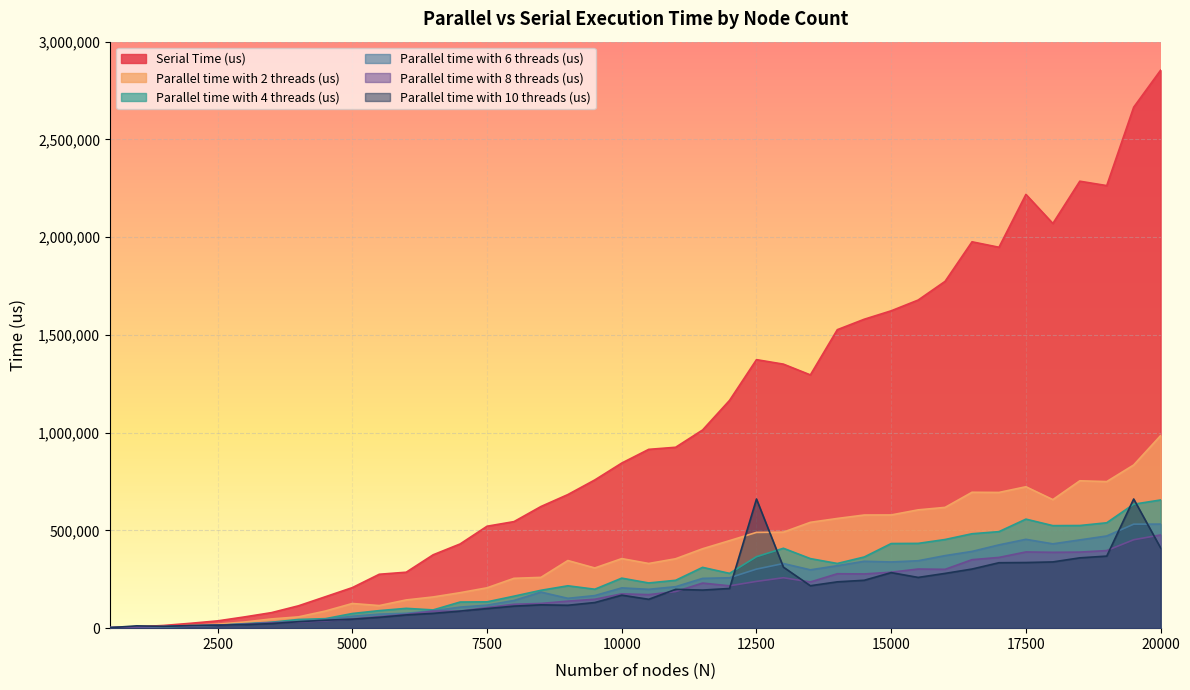

At which category does the chart reach its peak across all series?

20000